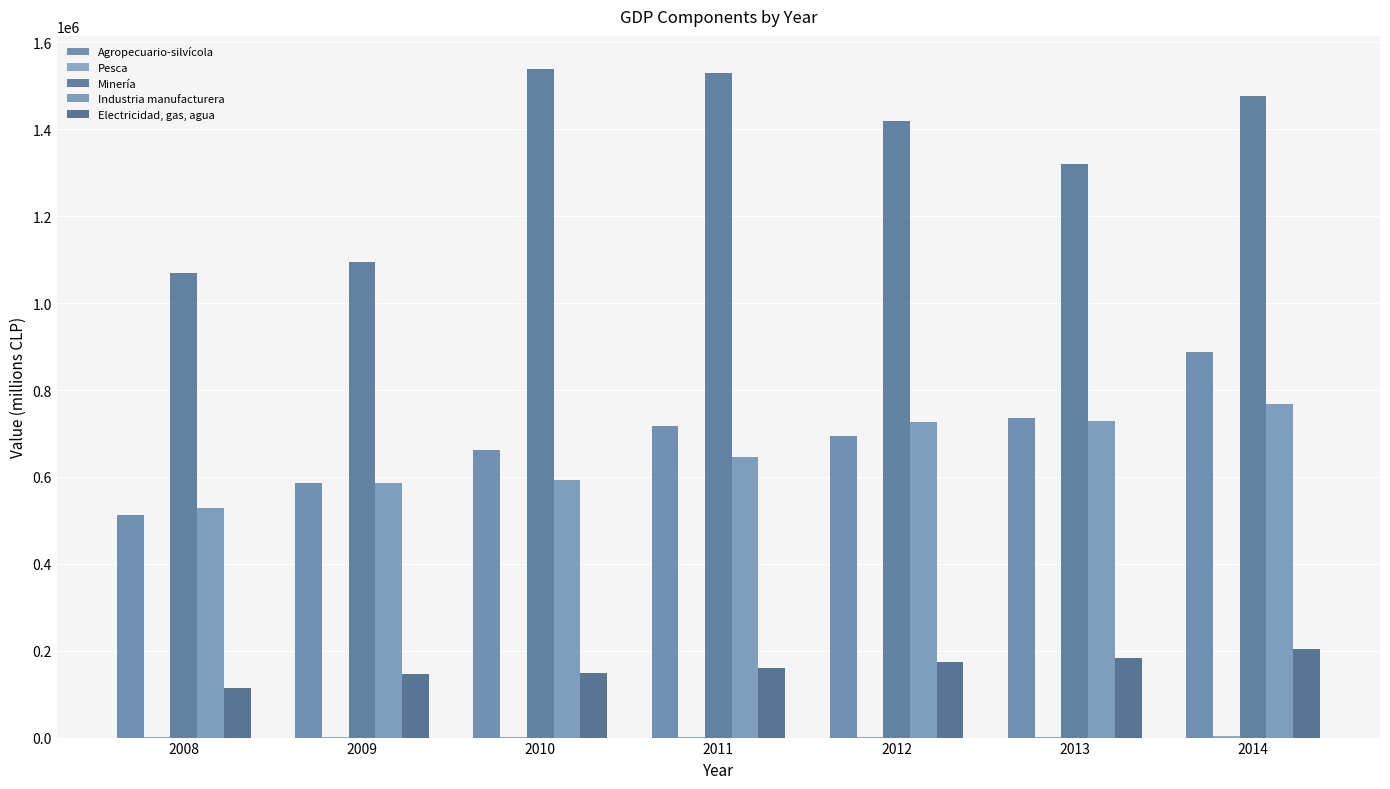

The Pesca series shows 2064 at 2014. True or false?

False